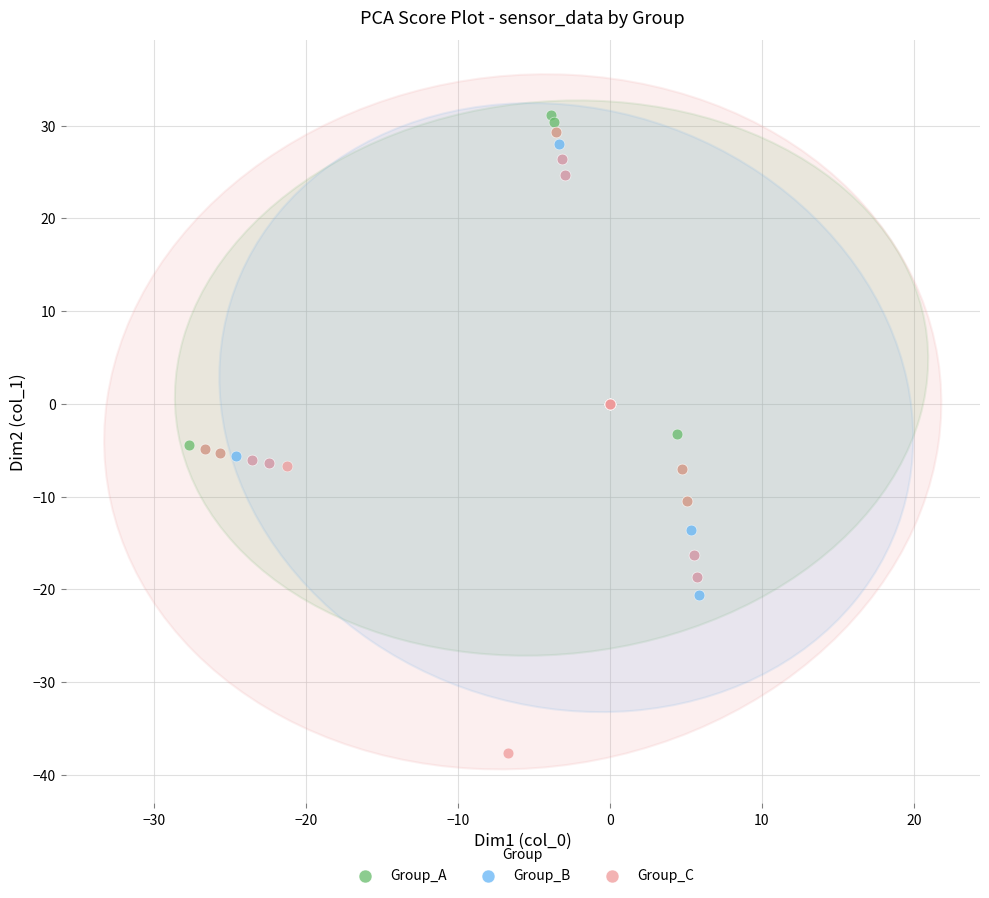

Which series contains the highest Y value?

Group_A